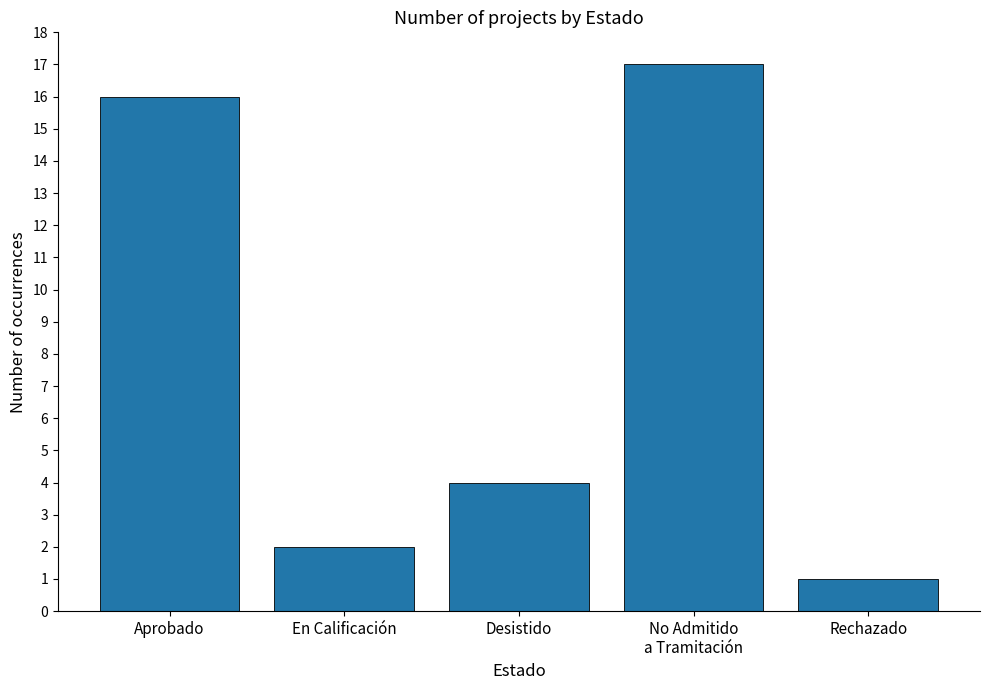

What is the greatest value displayed?

17